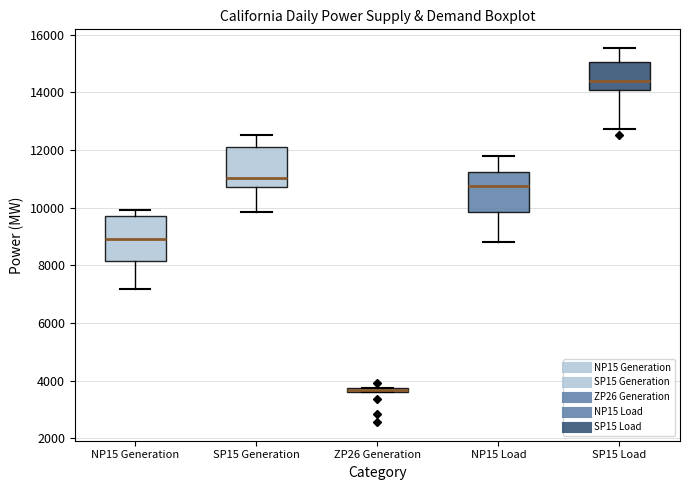

Where is the upper edge of the box for ZP26 Generation on the y-axis? The values are not printed on the chart, so give them approximately, as read against the axis.

3800